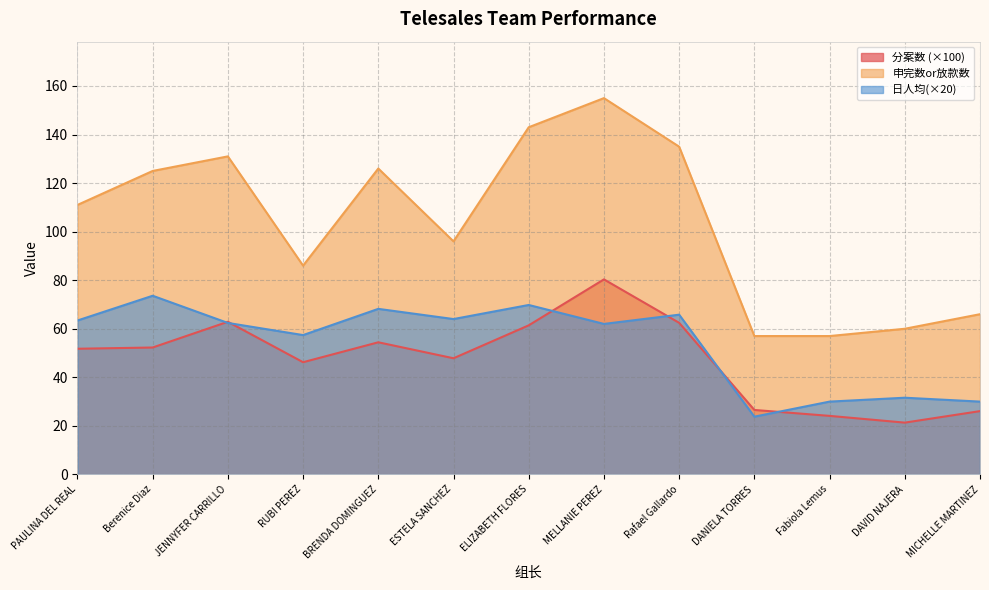

What is the minimum value for 日人均(申完数or放款数)?

23.8